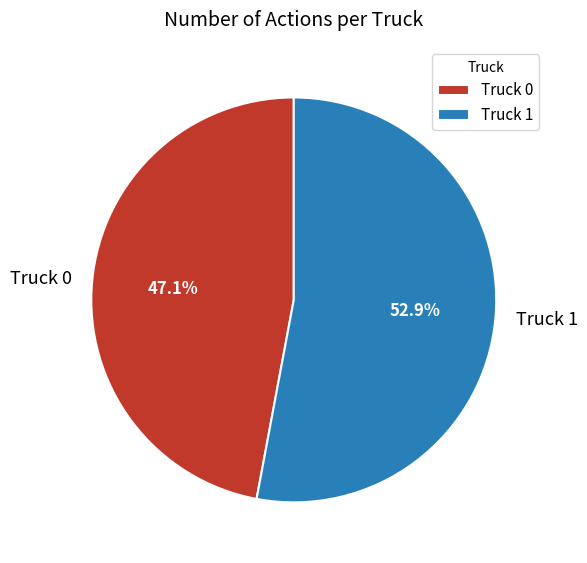

To the nearest percent, what percentage of the pie is Truck 0?

47%